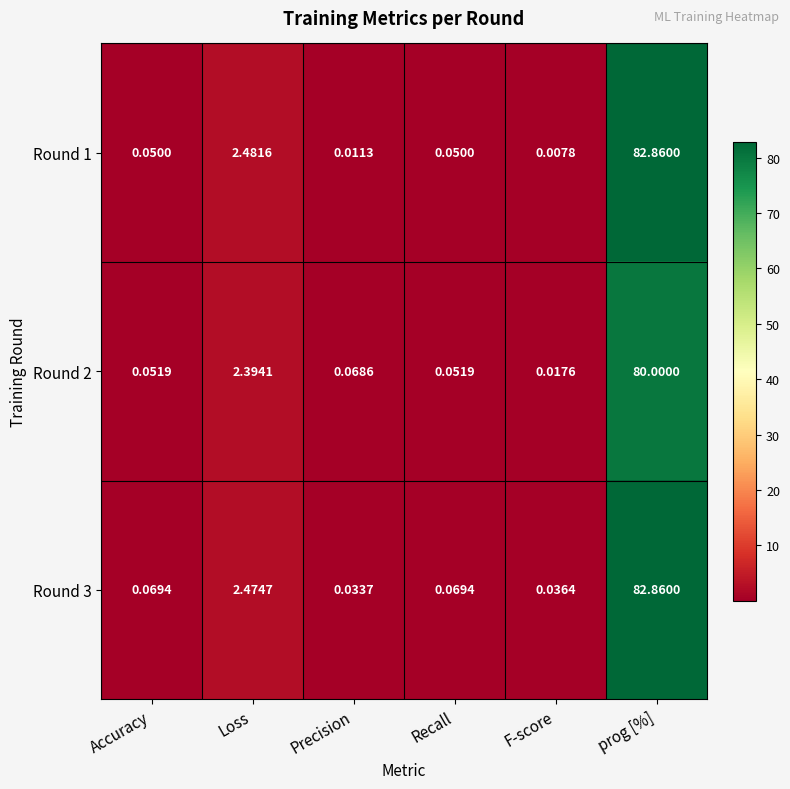

Between Loss and Precision, which series saw the biggest shift?

Round 1